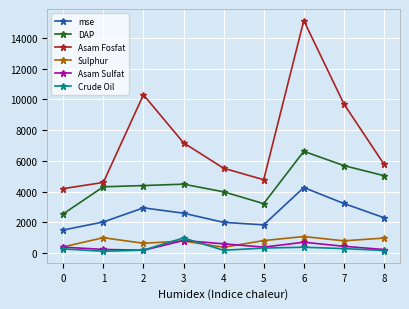

What is the value of the Asam Fosfat point at the 9th from the left?

5783